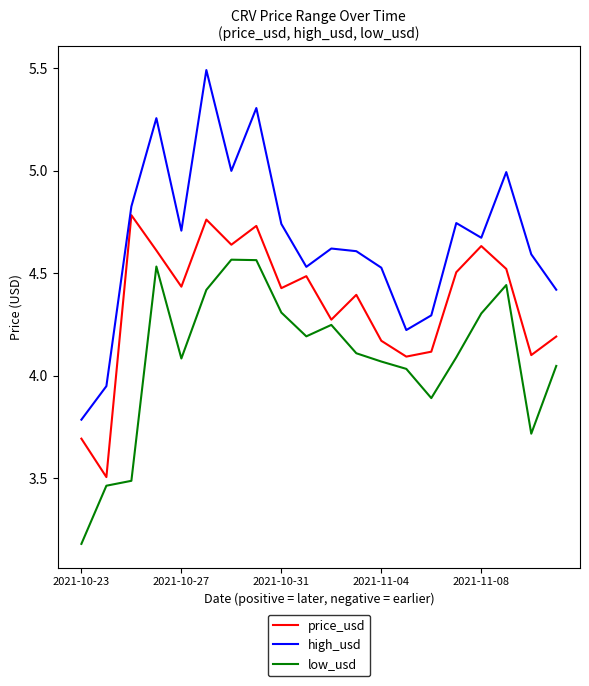

True or false: low_usd and high_usd intersect in this chart.

False